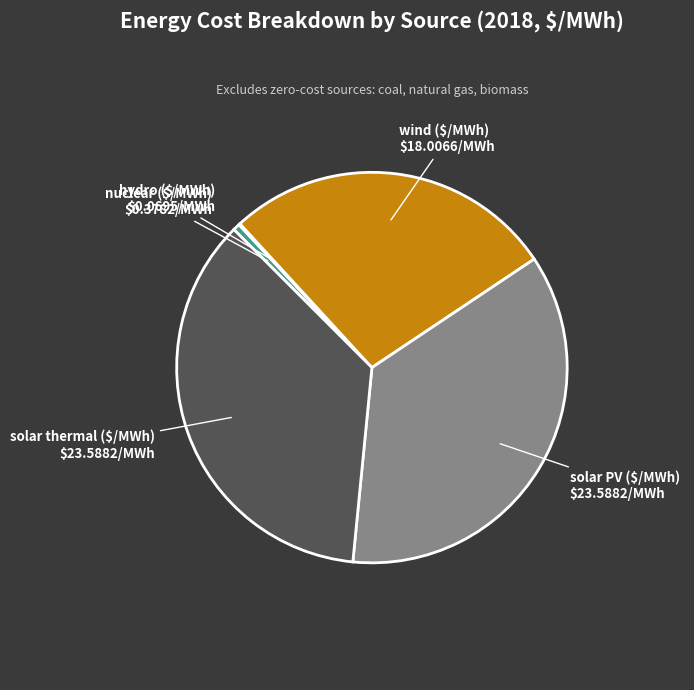

To the nearest percent, what is the average slice percentage?

20%